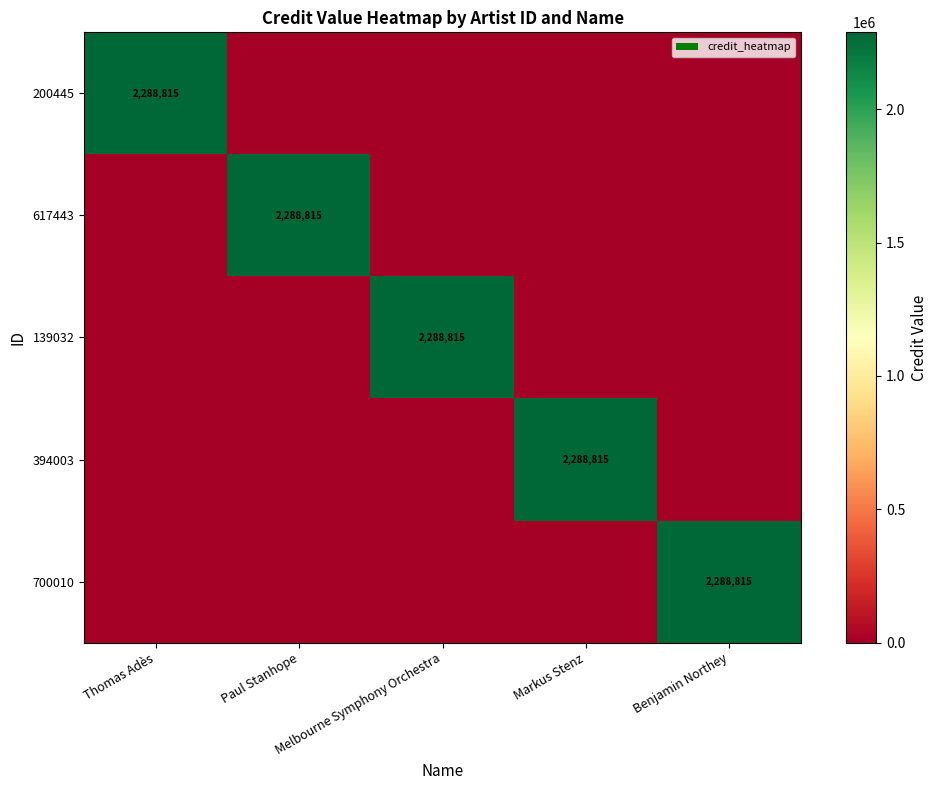

How many data points does each series have?

5